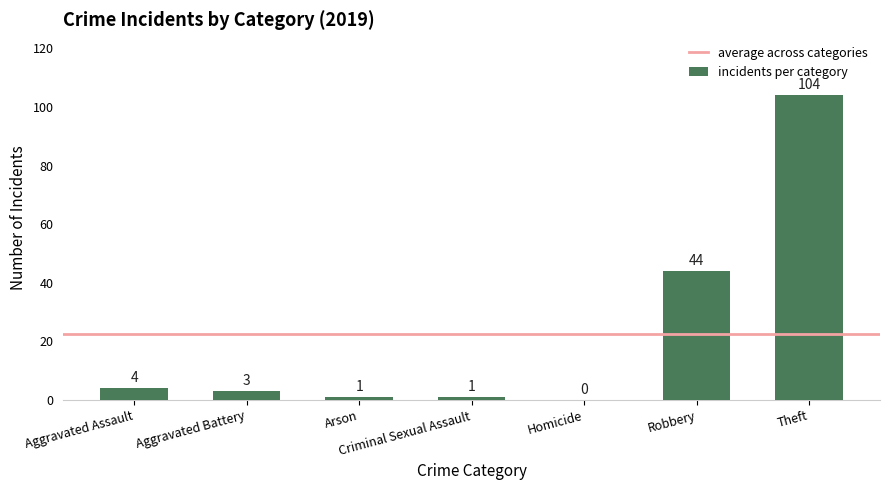

What is the sum of the values at Aggravated Battery and Robbery?

47